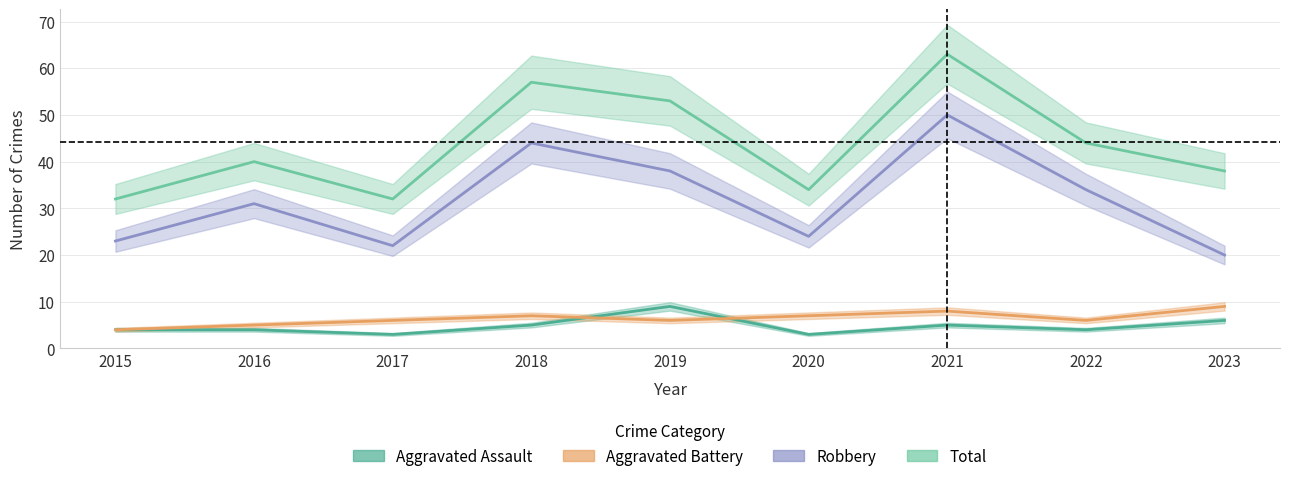

At which category is the sum across all series the highest?

2021